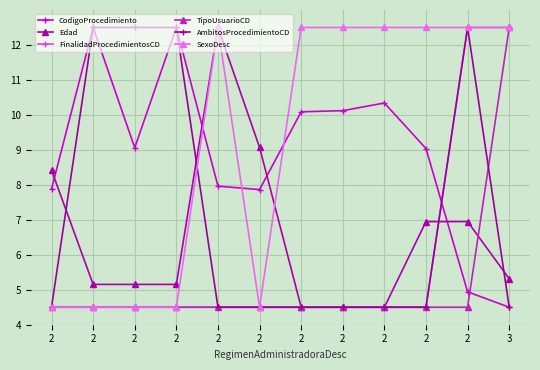

What is the spread (max minus min) of values at 2?

3.9